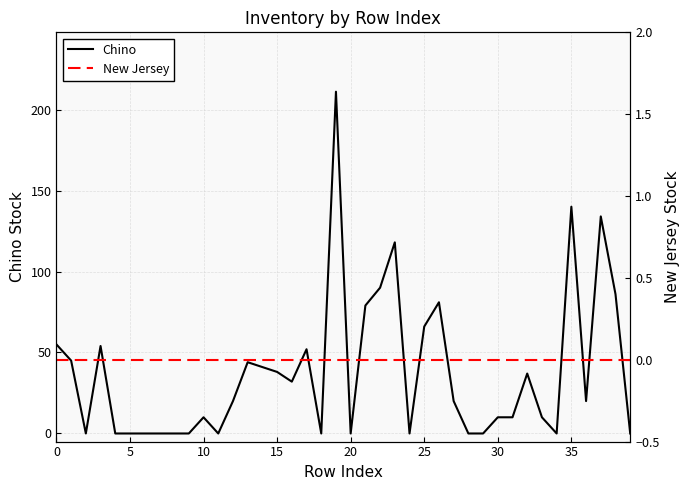

Is this an area chart (filled region under the line)?

No